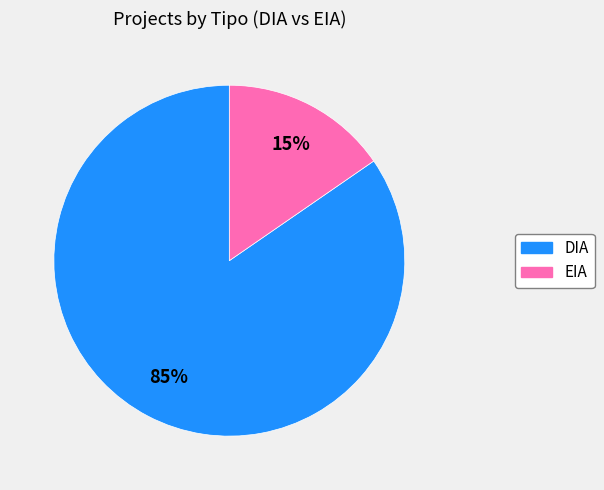

Which has a higher value, DIA or EIA?

DIA